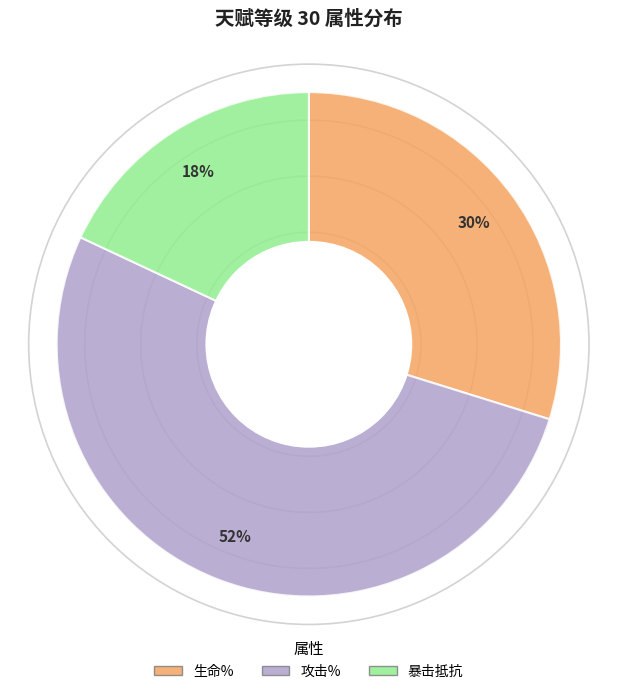

Does any single category account for the majority?

Yes